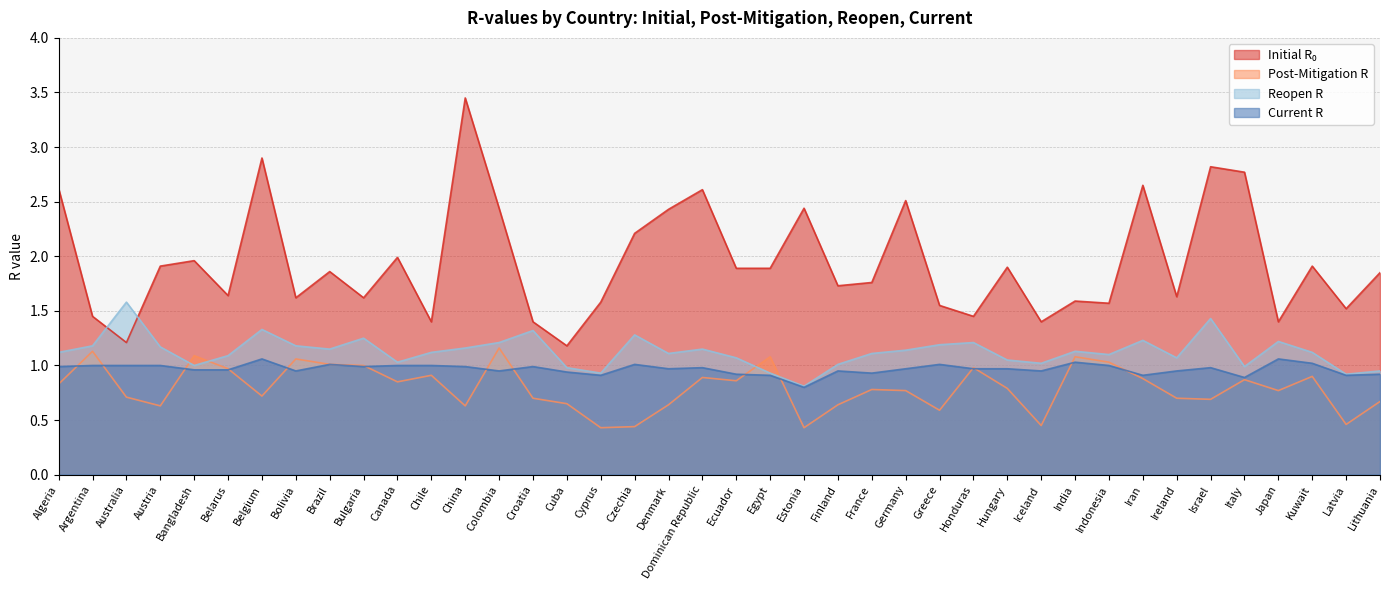

True or false: current_r has a value of 1.6 at Argentina.

False